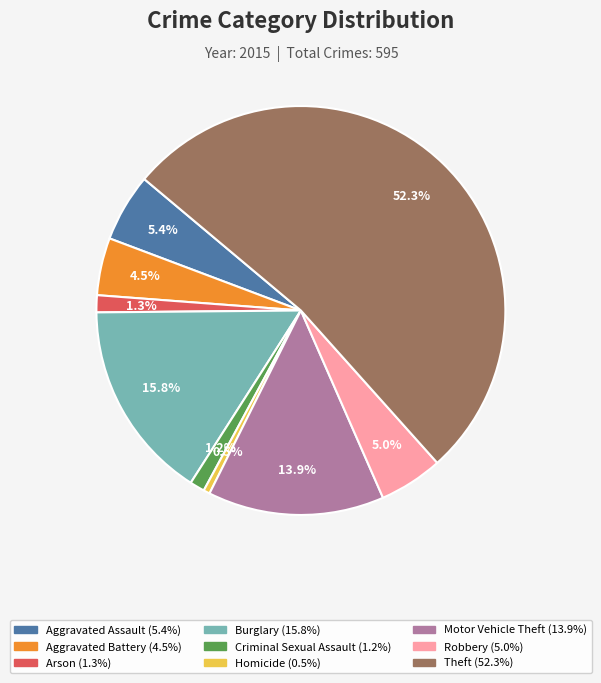

To the nearest percent, what is the difference between the largest and smallest slice percentages?

52%